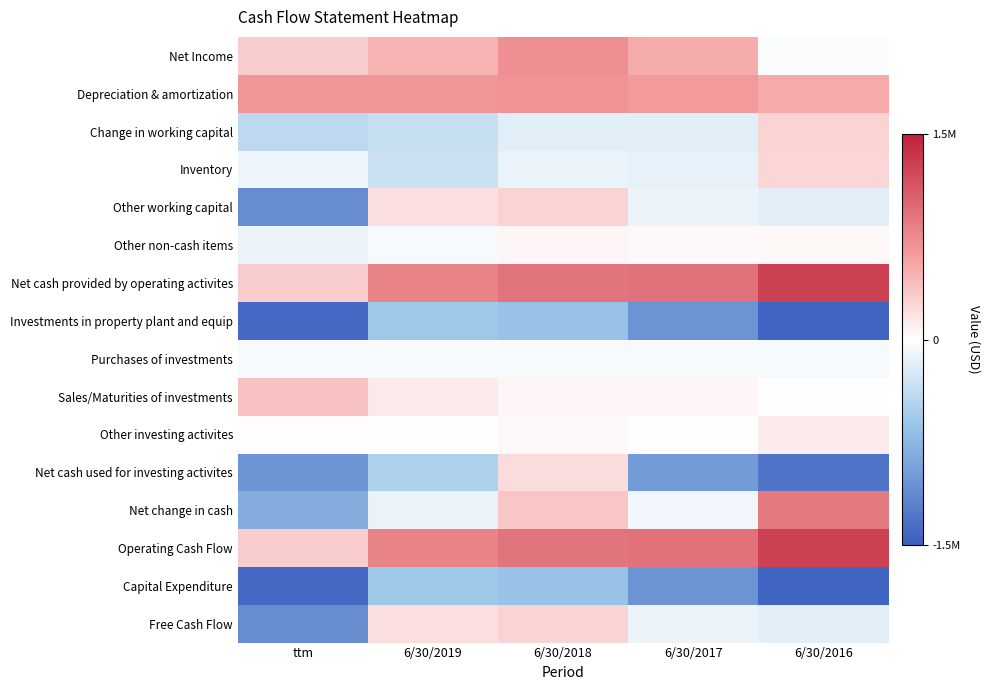

Count the number of categories in the chart.

5